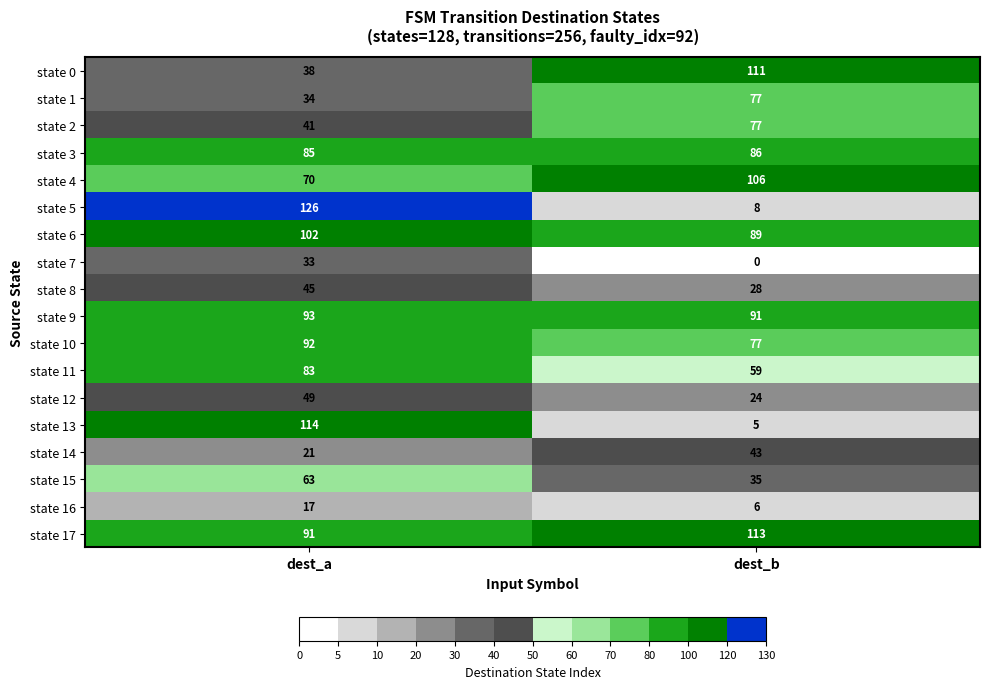

What is the total value across all series at dest_a?

1197